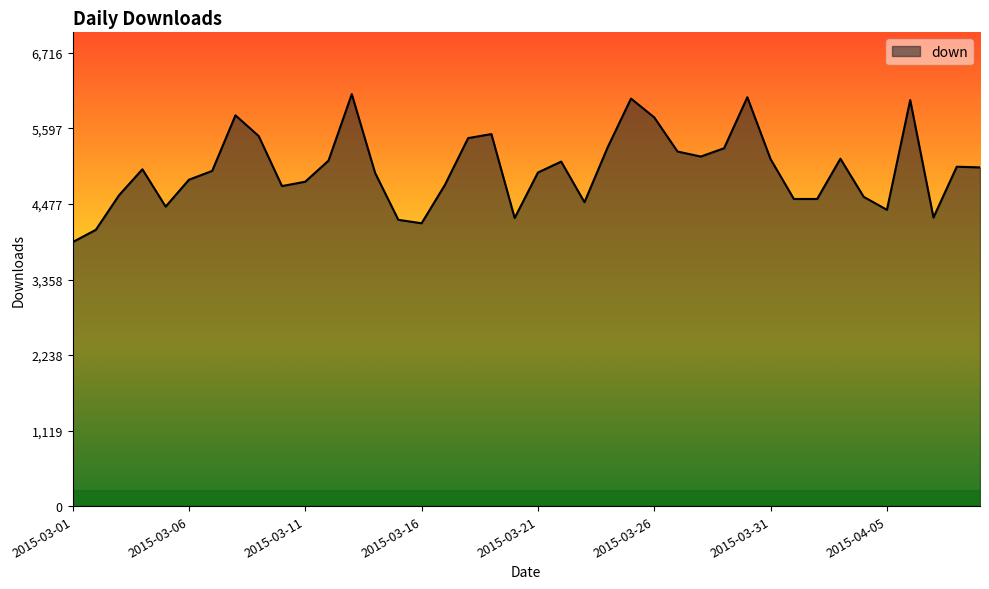

What is the greatest value displayed?

6106